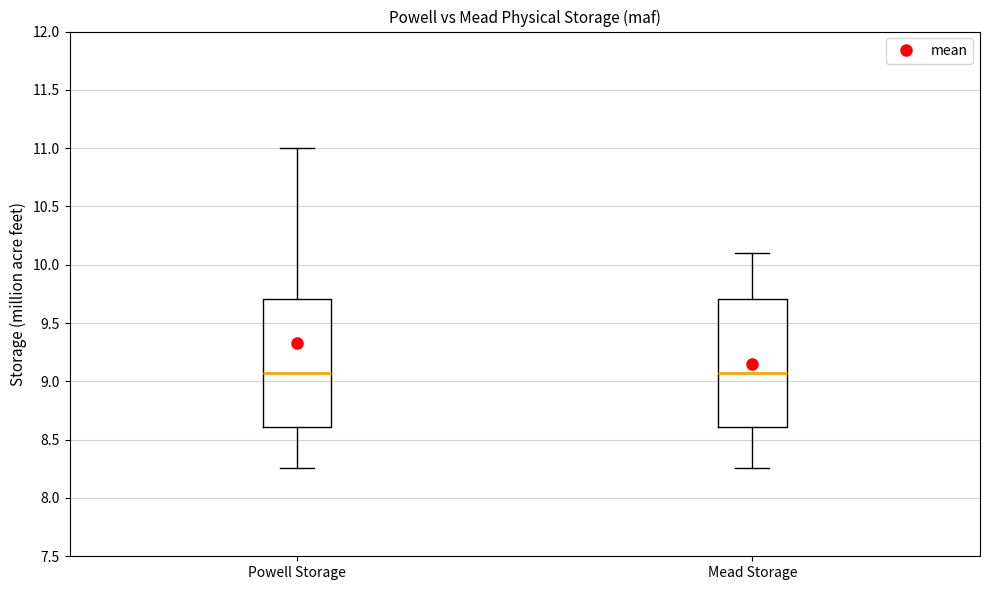

Reading left to right, transcribe this box plot: for each box, give where its median line is, the range the box spans, and where its two whiskers end, as read against the y-axis. The values are not printed on the chart, so give them approximately, as read against the axis.

Powell Storage: median 9.05, box 8.60 to 9.70, whiskers 8.25 to 11.00
Mead Storage: median 9.05, box 8.60 to 9.70, whiskers 8.25 to 10.10